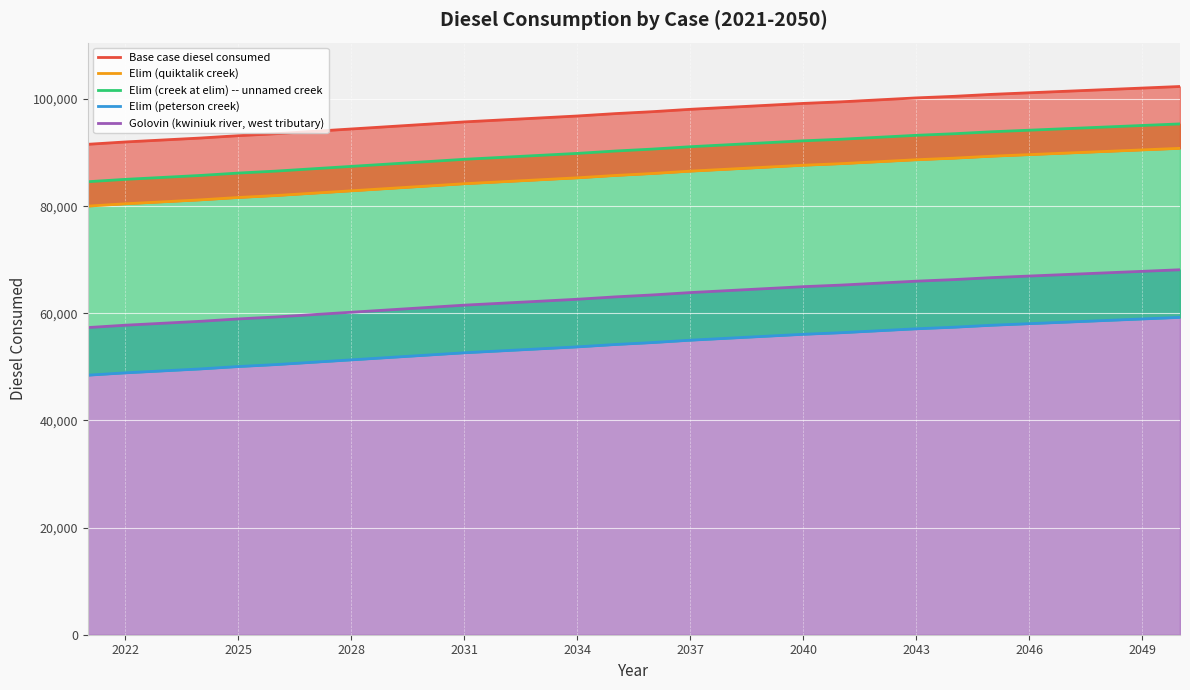

True or false: Elim (creek at elim) -- unnamed creek and Golovin (kwiniuk river, west tributary) intersect in this chart.

False